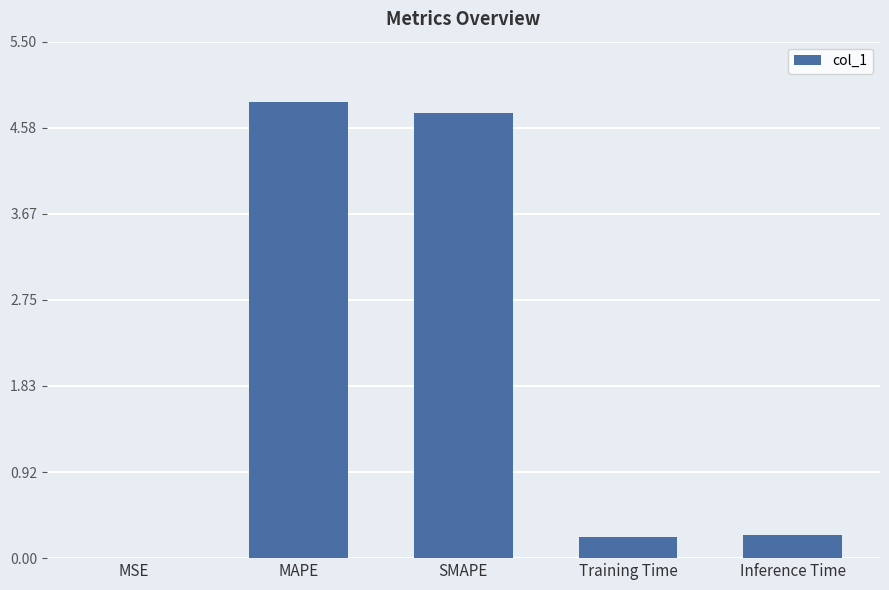

The chart shows a value of 0.0 at MSE. True or false?

True